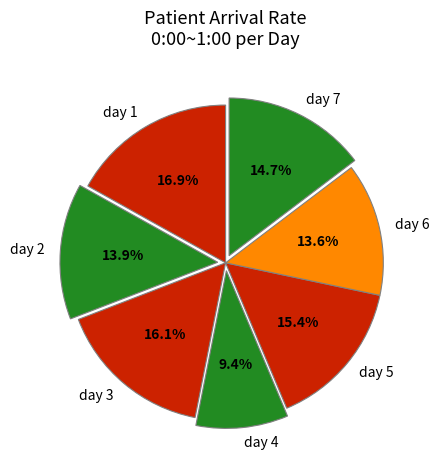

What percentage is the day 6 slice, to the nearest percent?

14%